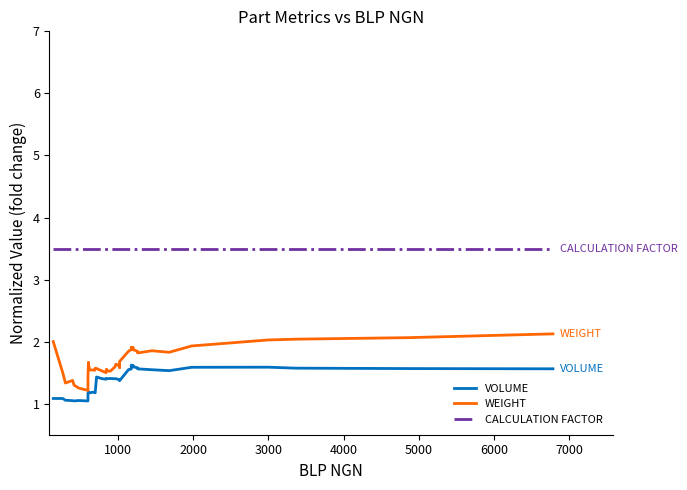

Rank the series by their maximum value, from lowest to highest.

VOLUME, WEIGHT, CALCULATION FACTOR